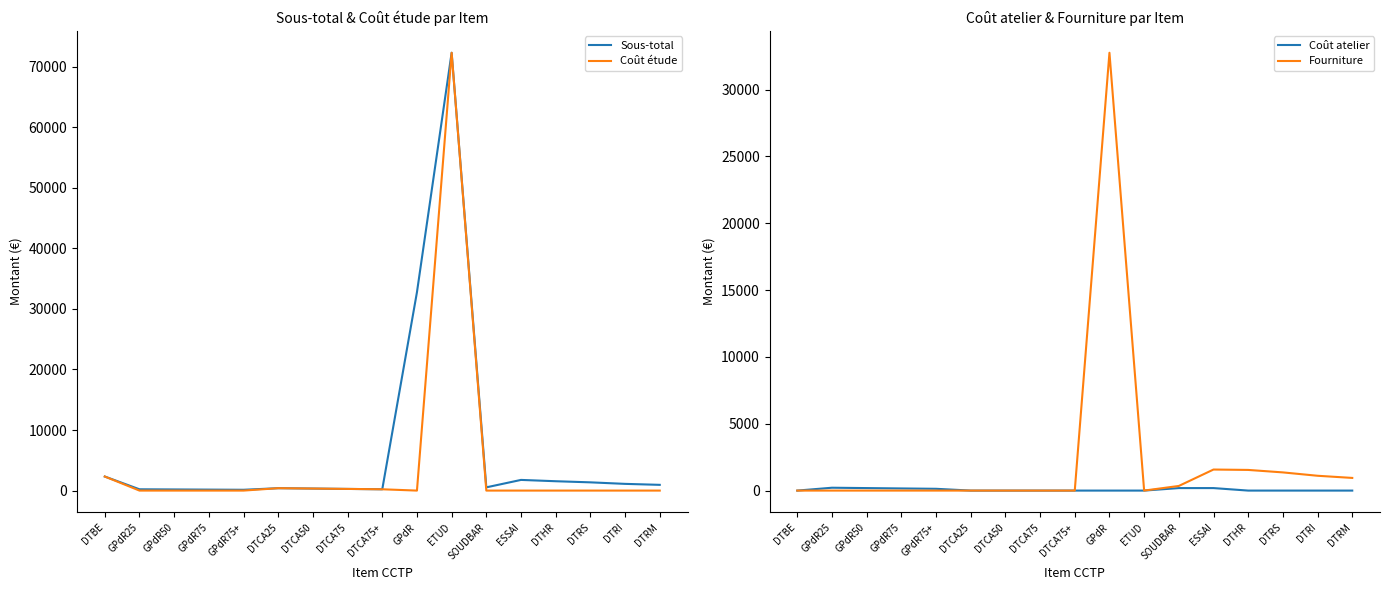

What is the difference between the maximum and minimum values in the Fourniture series?

32760.0